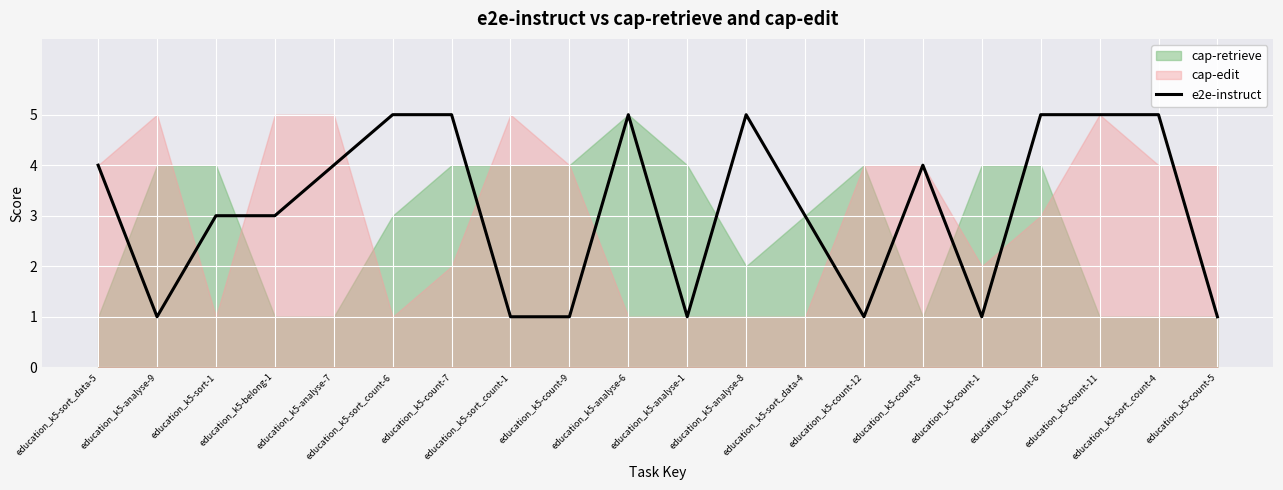

Where does the data first go above 4?

education_k5-sort_count-6